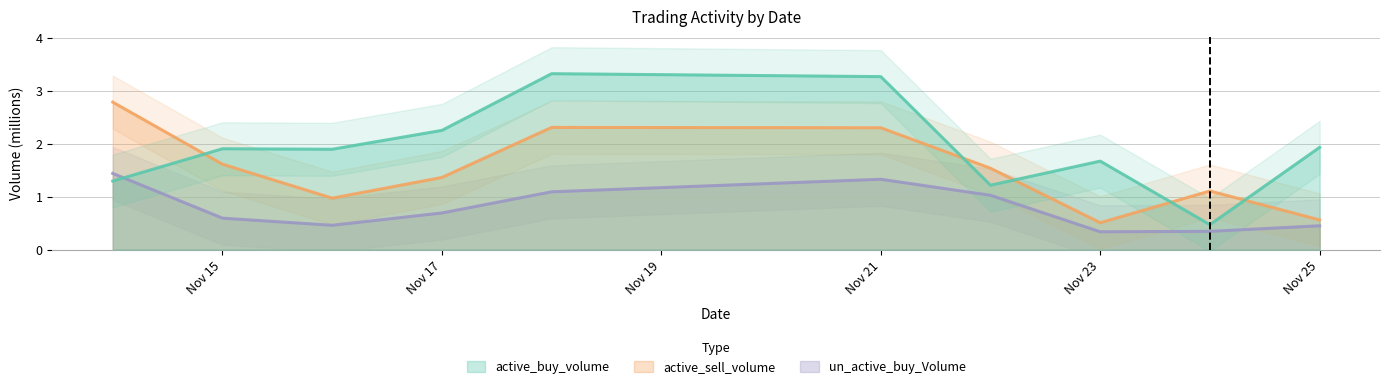

True or false: active_sell_volume and active_buy_volume intersect in this chart.

True